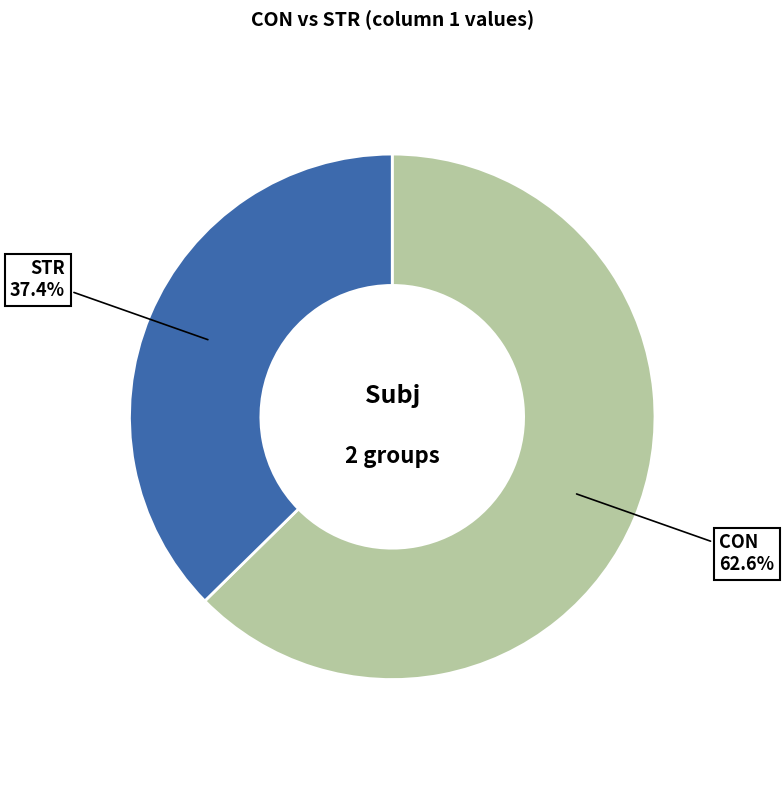

Approximately how many times larger is the value at CON compared to STR?

1.7